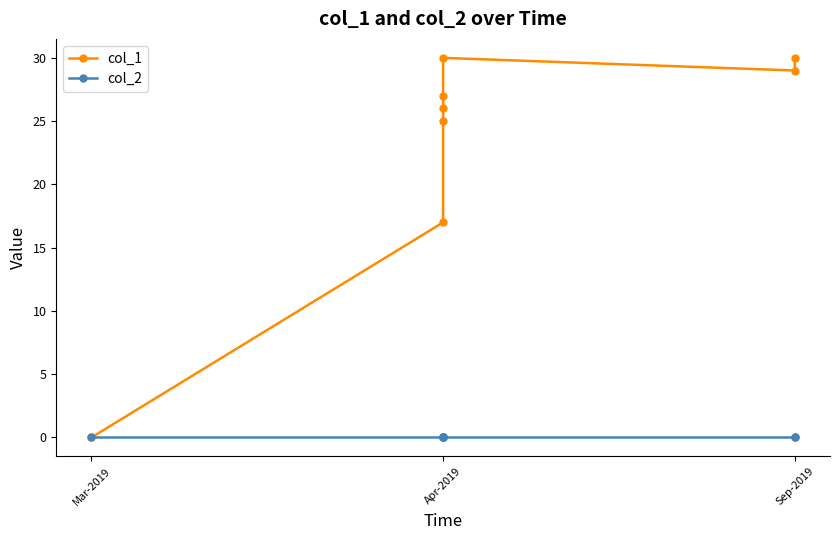

Reading left to right, list all the values displayed in this chart.

col_1: 0	17	25	26	27	30	29	30
col_2: 0	0	0	0	0	0	0	0